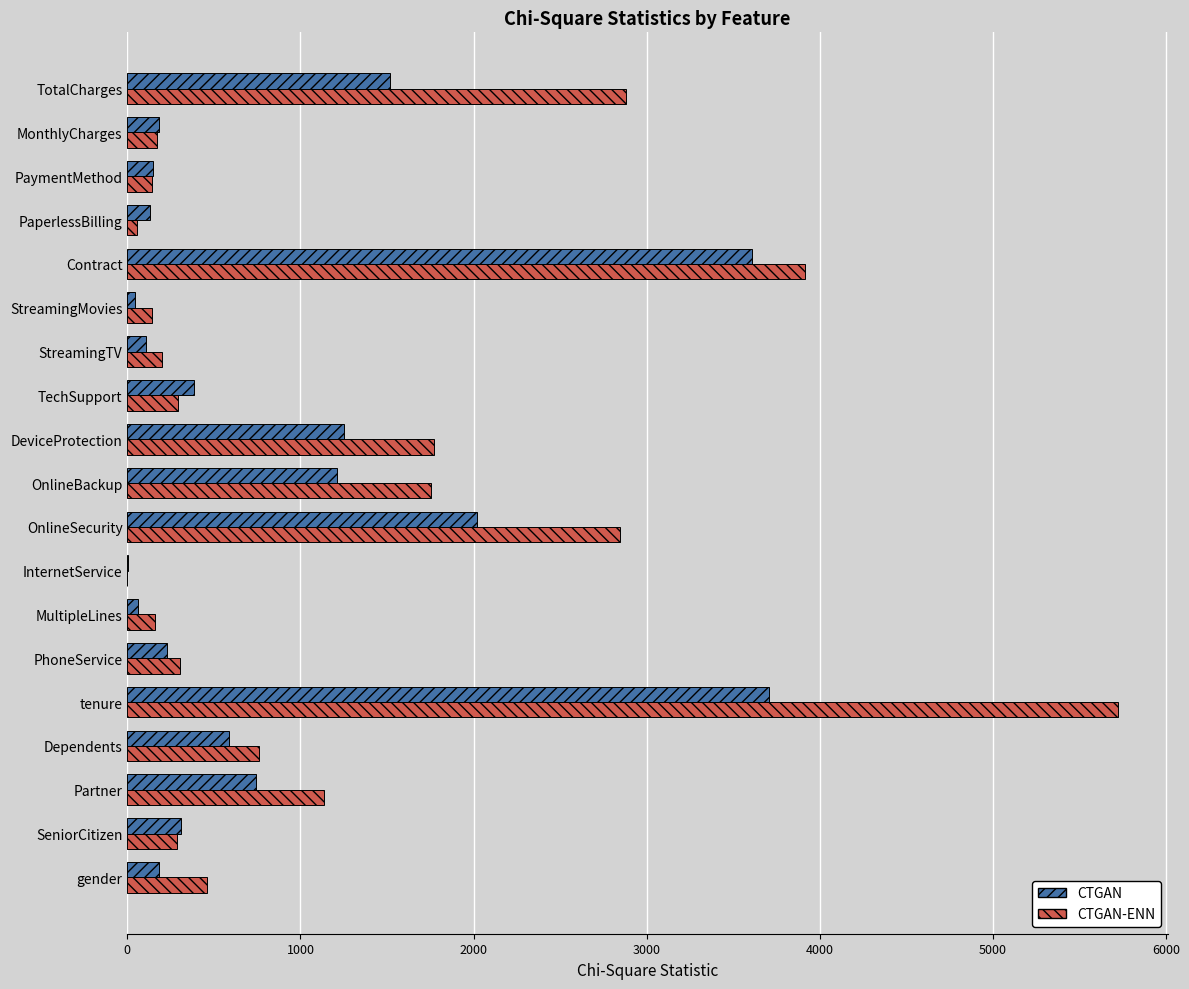

What is the total value across all series at TotalCharges?

4395.8